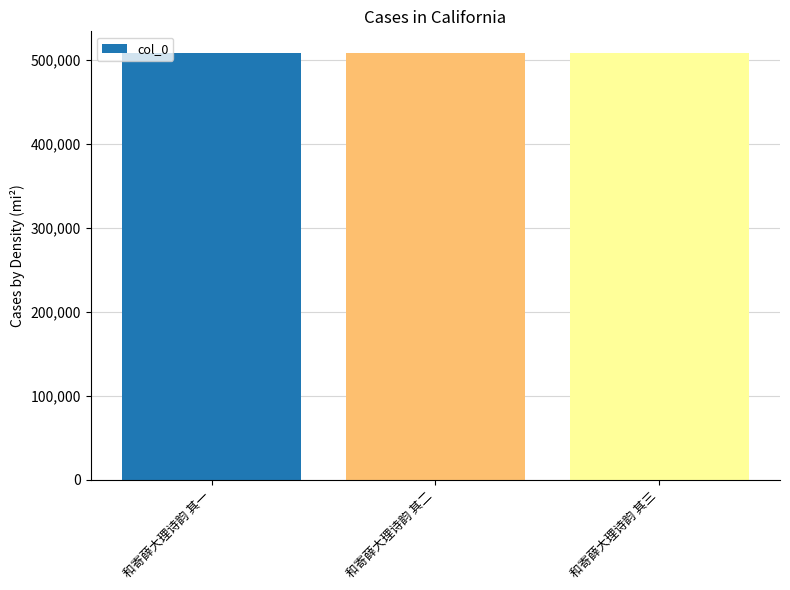

What is the sum of the values at 和寄薛大理诗韵 其三 and 和寄薛大理诗韵 其二?

1016523